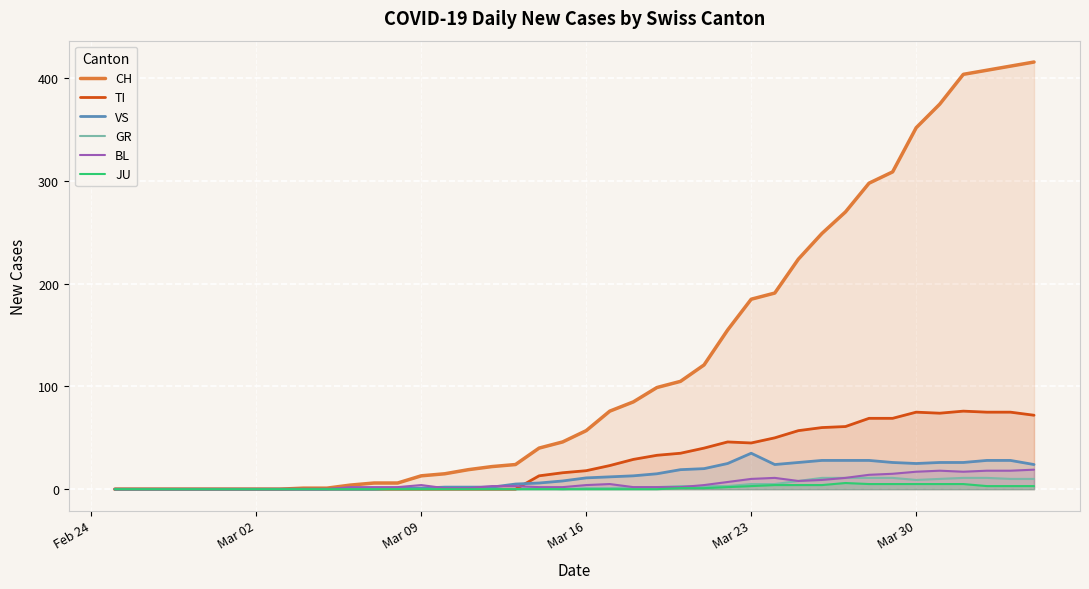

In VS, how many points are lower than both neighbors (excluding endpoints)?

2